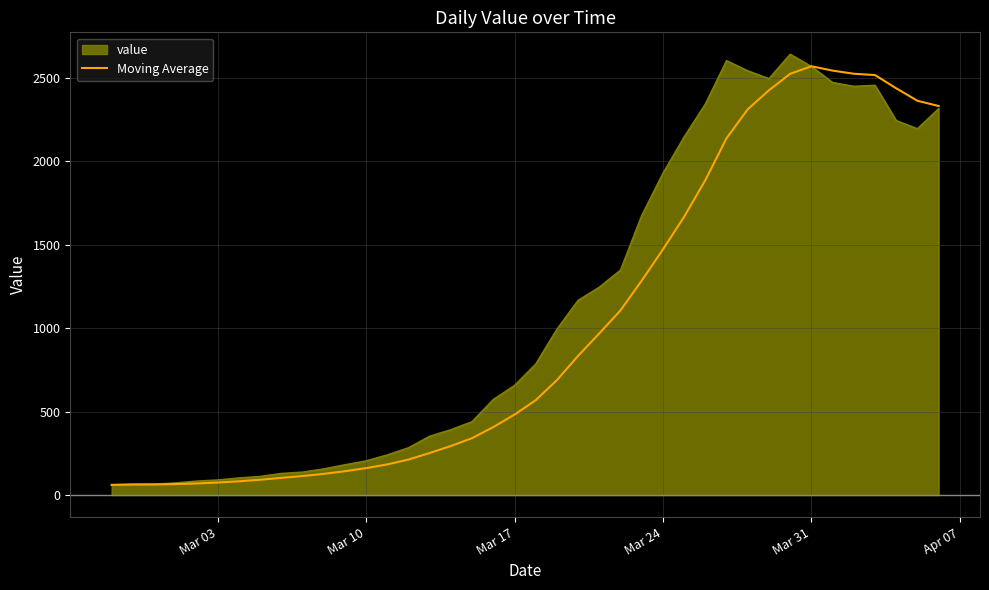

What is the highest value of the Moving Average series?

2568.8